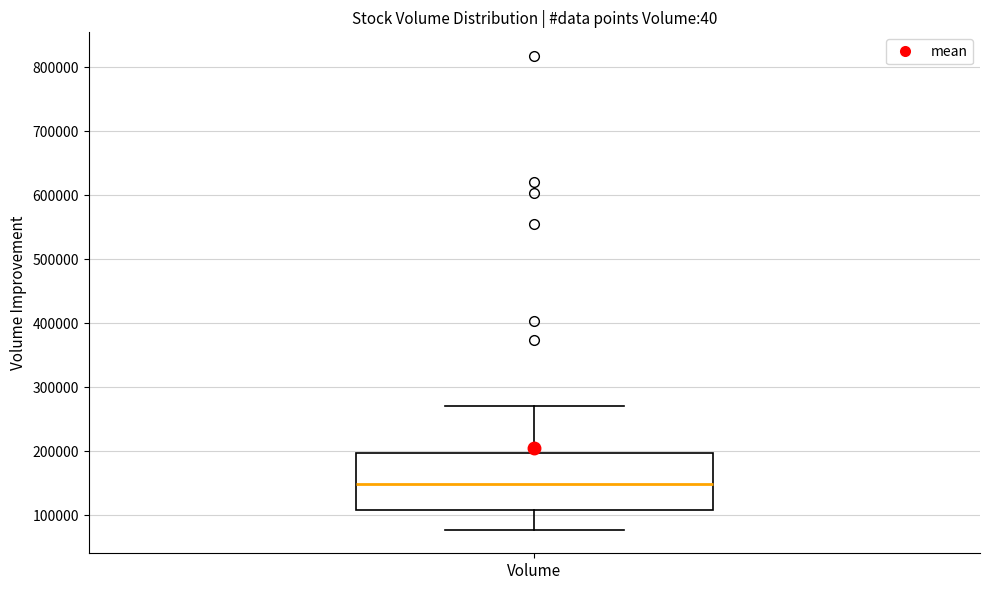

Transcribe this box plot: give where the median line is, the range the box spans, and where the two whiskers end, as read against the y-axis. The values are not printed on the chart, so give them approximately, as read against the axis.

median 150000, box 110000 to 200000, whiskers 80000 to 270000